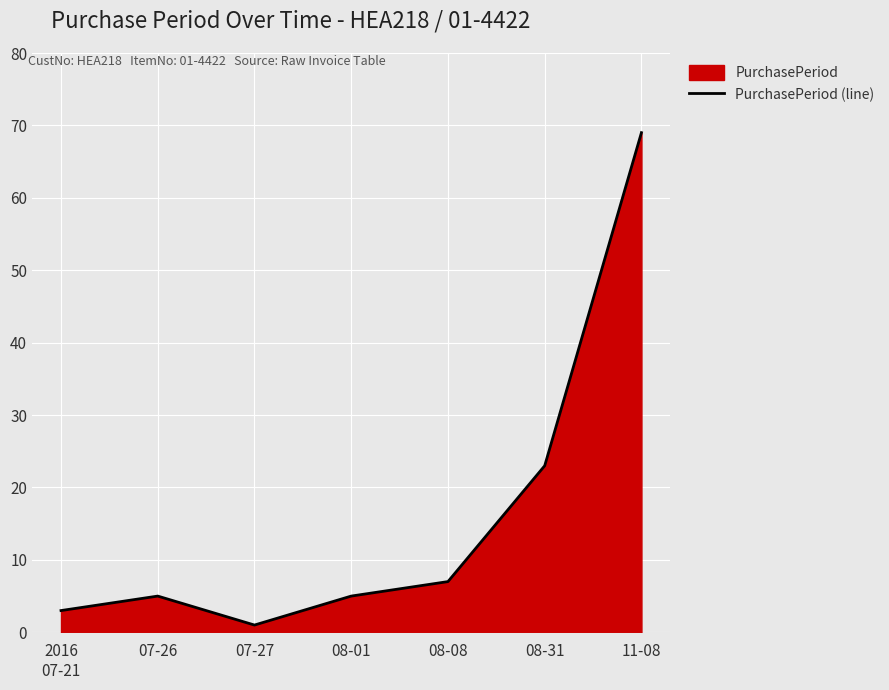

What is the label of the 4th point from the right?

08-01